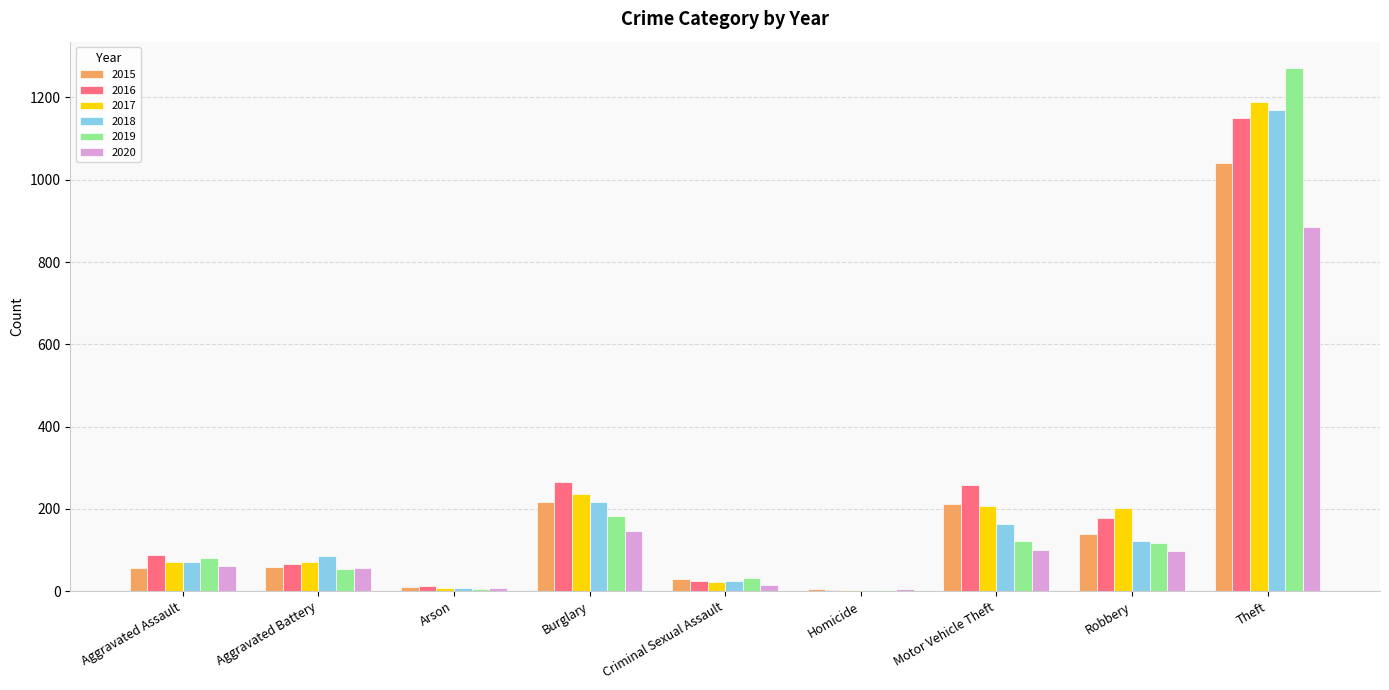

True or false: 2019 has a value of 34 at Aggravated Assault.

False